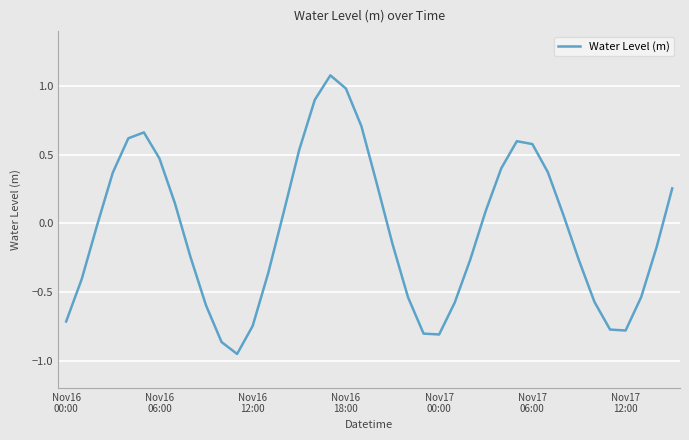

What is the greatest value displayed?

1.1